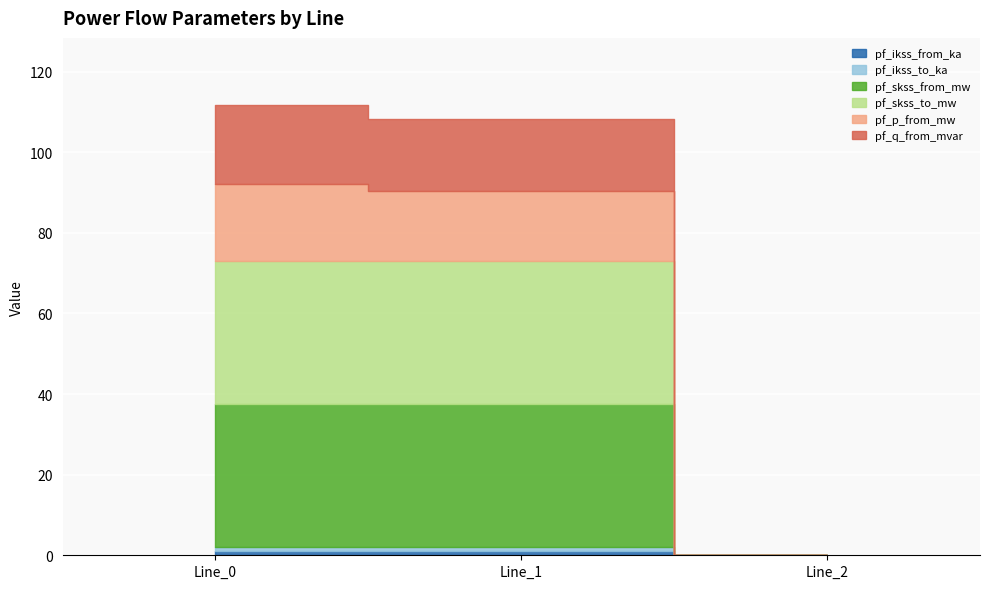

What is the value of the pf_ikss_from_ka point at the 2nd from the left?

1.0